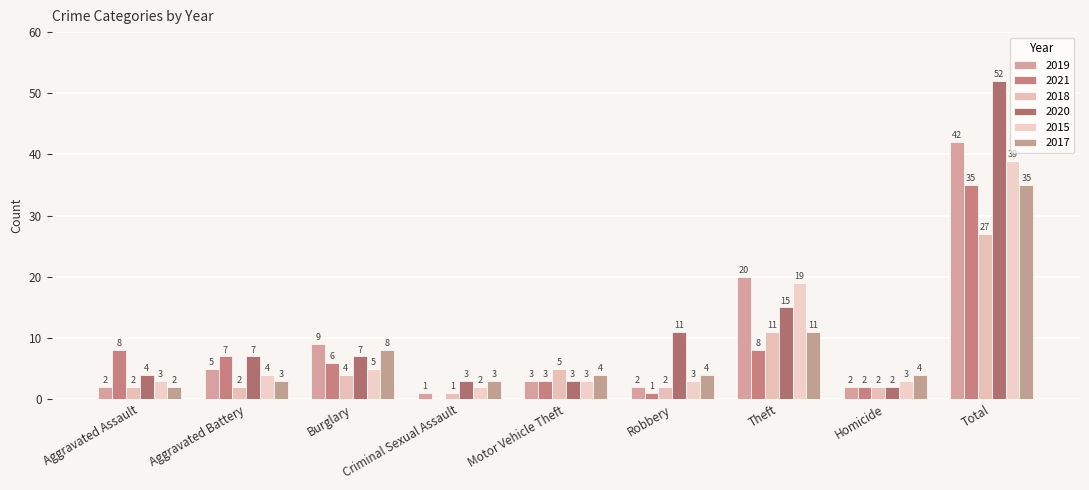

Reading right to left, list all the values displayed in this chart.

2019: 42	2	20	2	3	1	9	5	2
2021: 35	2	8	1	3	0	6	7	8
2018: 27	2	11	2	5	1	4	2	2
2020: 52	2	15	11	3	3	7	7	4
2015: 39	3	19	3	3	2	5	4	3
2017: 35	4	11	4	4	3	8	3	2